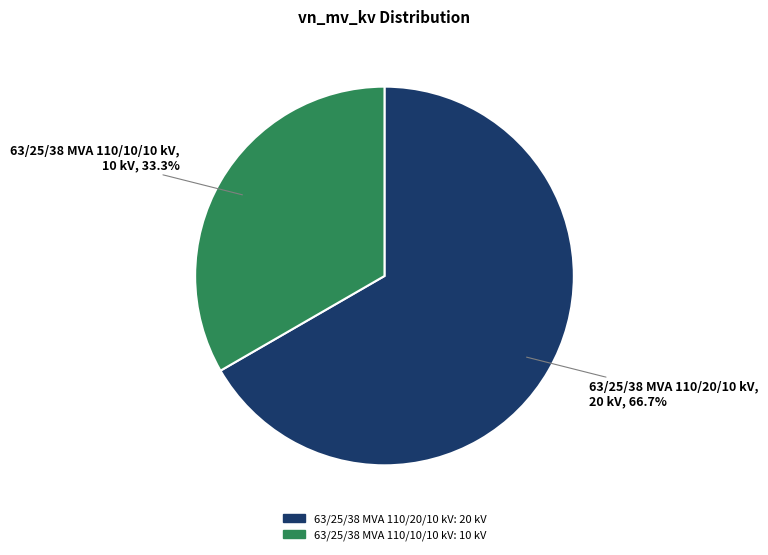

How many slices are in this pie chart?

2